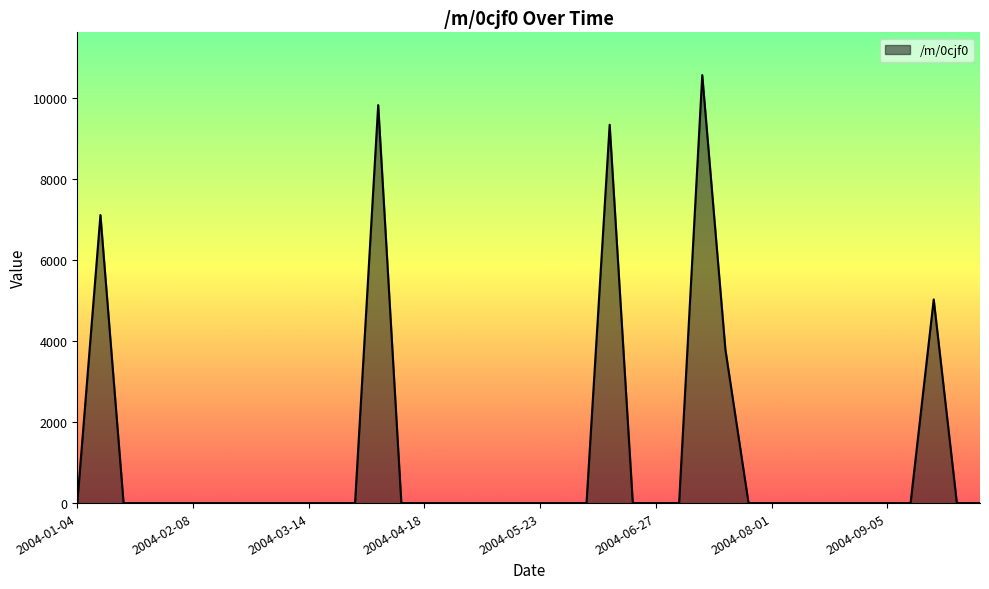

What is the difference between the maximum and minimum values?

10572.4